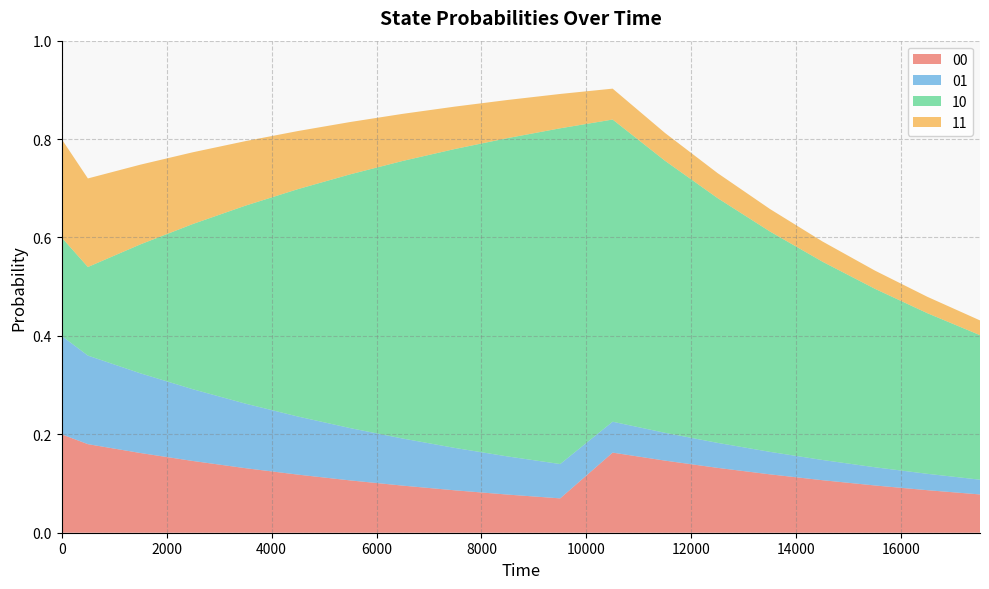

Reading right to left, list all the values displayed in this chart.

00: 0.1	0.1	0.1	0.1	0.1	0.1	0.1	0.2	0.1	0.1	0.1	0.1	0.1	0.1	0.1	0.1	0.2	0.2	0.2
01: 0.0	0.0	0.0	0.0	0.0	0.1	0.1	0.1	0.1	0.1	0.1	0.1	0.1	0.1	0.1	0.1	0.2	0.2	0.2
10: 0.3	0.3	0.4	0.4	0.4	0.5	0.6	0.6	0.7	0.6	0.6	0.6	0.5	0.5	0.4	0.3	0.3	0.2	0.2
11: 0.0	0.0	0.0	0.0	0.0	0.1	0.1	0.1	0.1	0.1	0.1	0.1	0.1	0.1	0.1	0.1	0.2	0.2	0.2